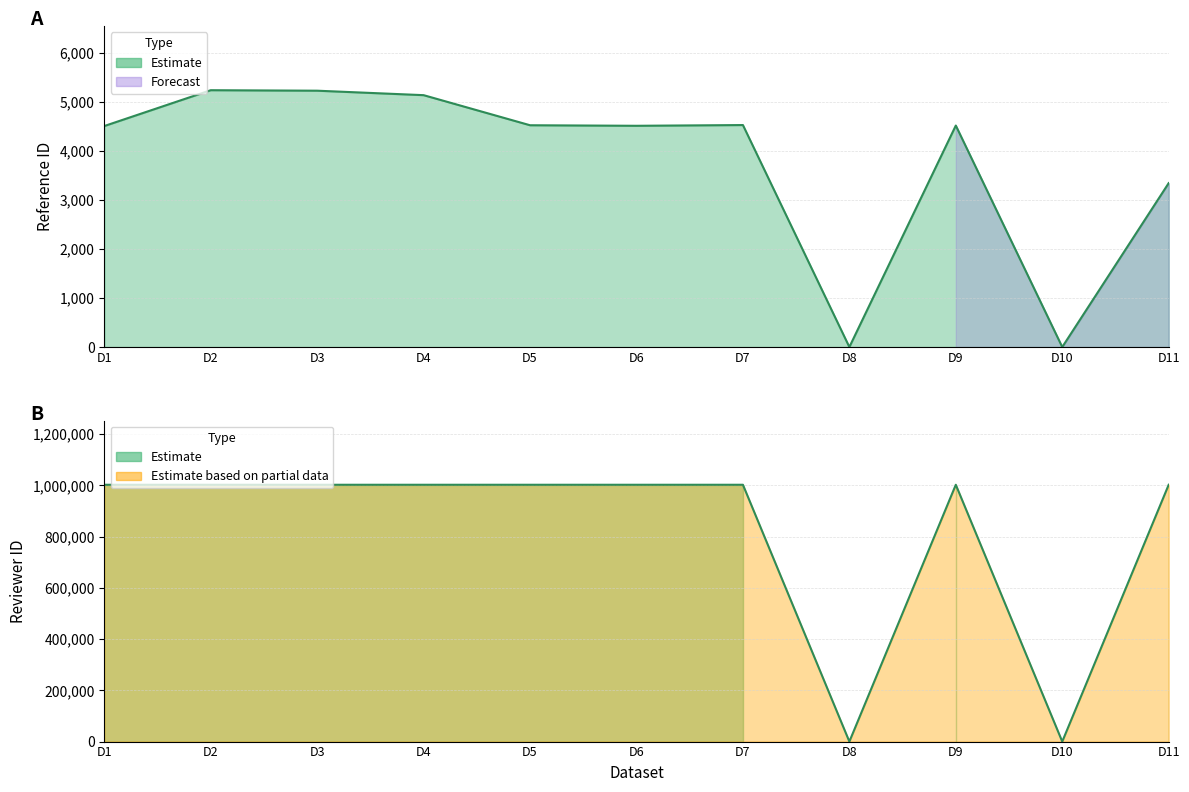

How many data points does each series have?

11